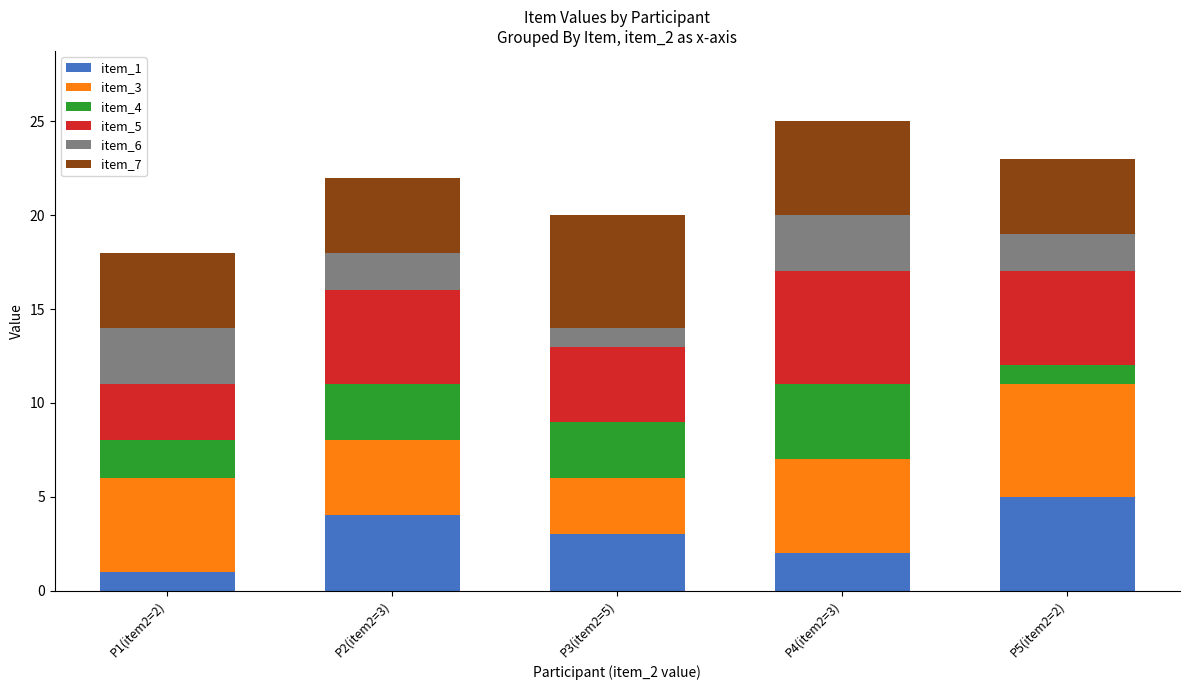

At which label does item_1 reach its peak?

P5(item2=2)